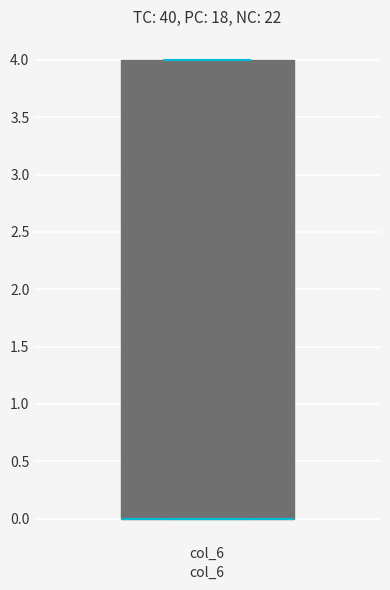

Read this box plot against the y-axis: the position of the median line, the range covered by the box, and the ends of both whiskers. The values are not printed on the chart, so give them approximately, as read against the axis.

median 0 (drawn on the box's lower edge), box 0 to 4, whiskers 0 to 4